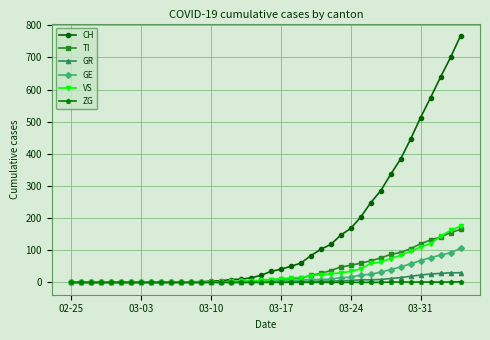

What is the highest value of the CH series?

767